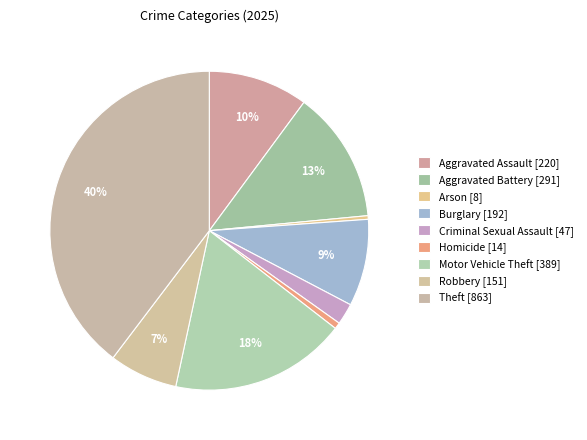

How many slices are in this pie chart?

9